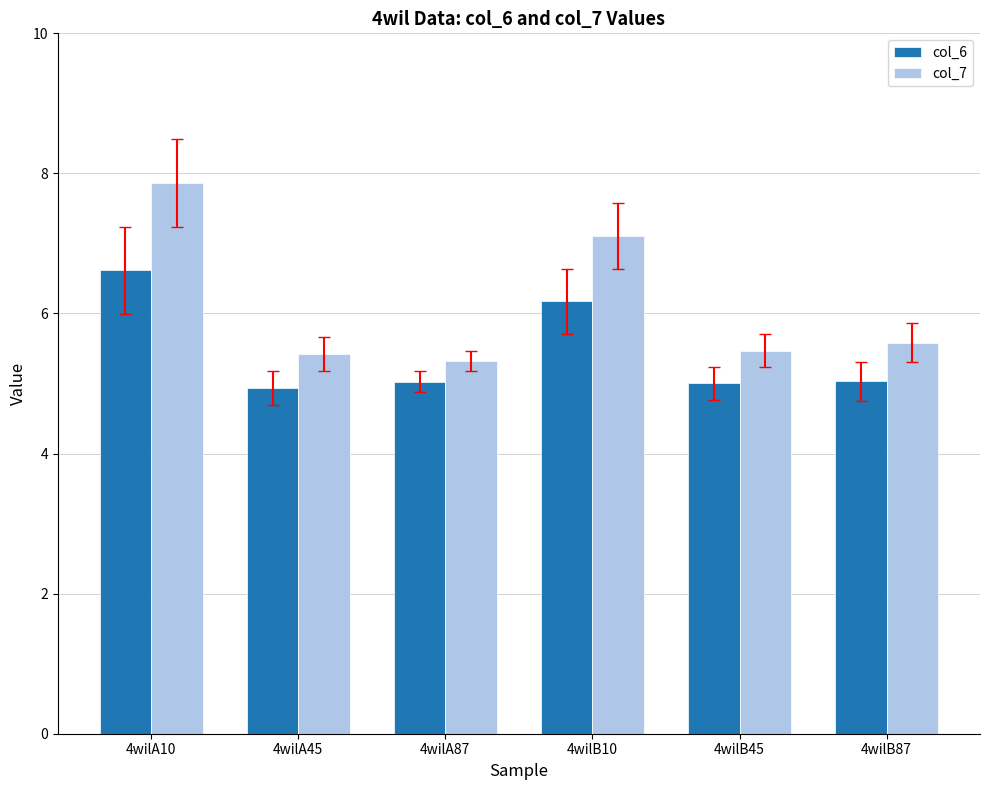

What is the difference between the second highest and second lowest values in the col_6 series?

1.2